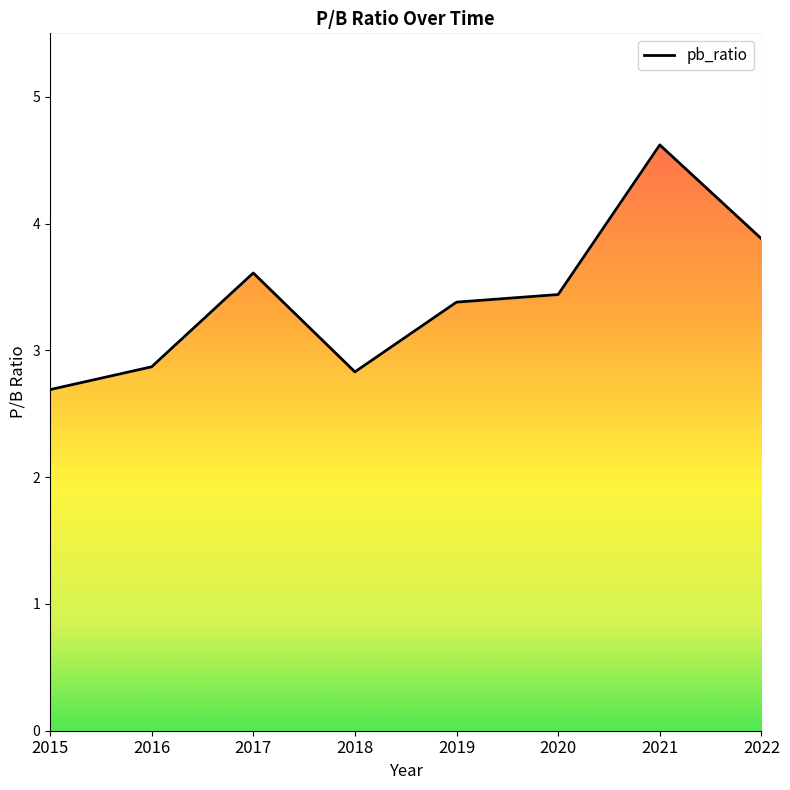

How many points are higher than both their immediate neighbors (excluding endpoints)?

2